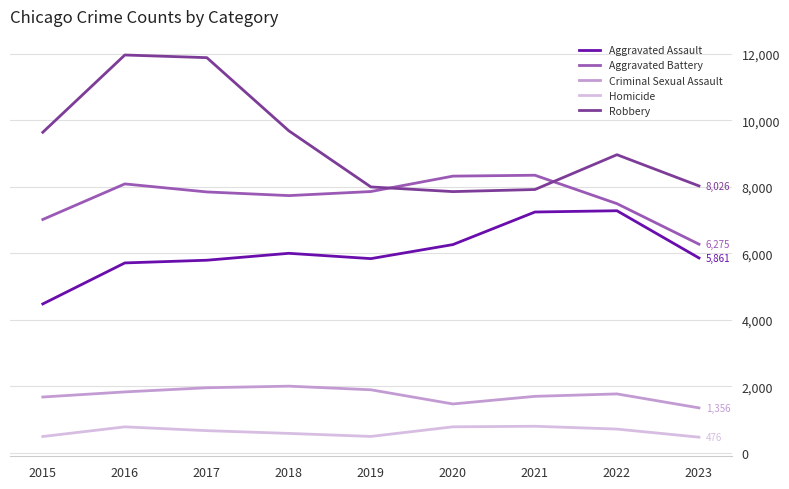

True or false: Aggravated Assault and Robbery intersect in this chart.

False